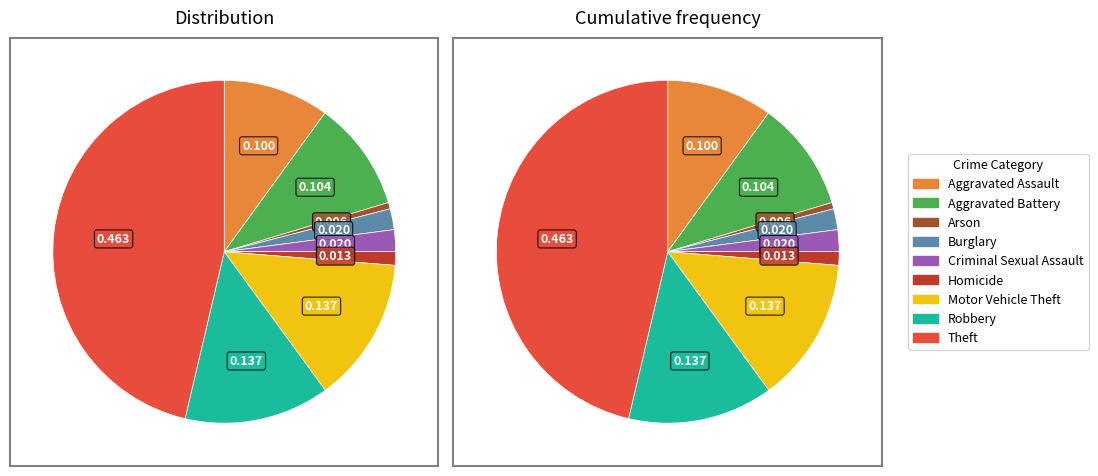

What is the largest slice in the pie chart?

Theft